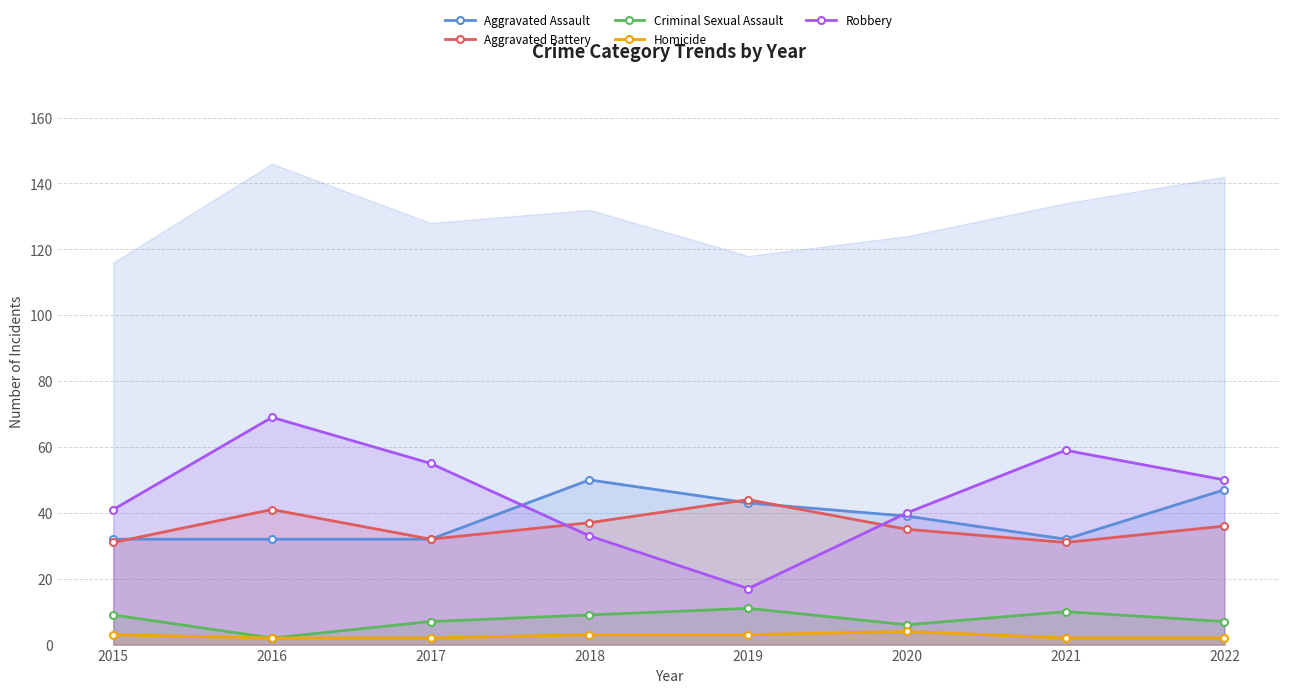

List the labels in order of Homicide value, smallest first.

2016, 2017, 2021, 2022, 2015, 2018, 2019, 2020